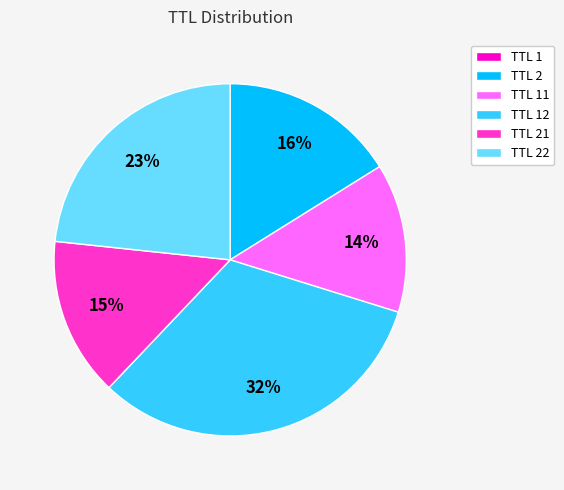

True or false: TTL 21 accounts for 28% of the total.

False